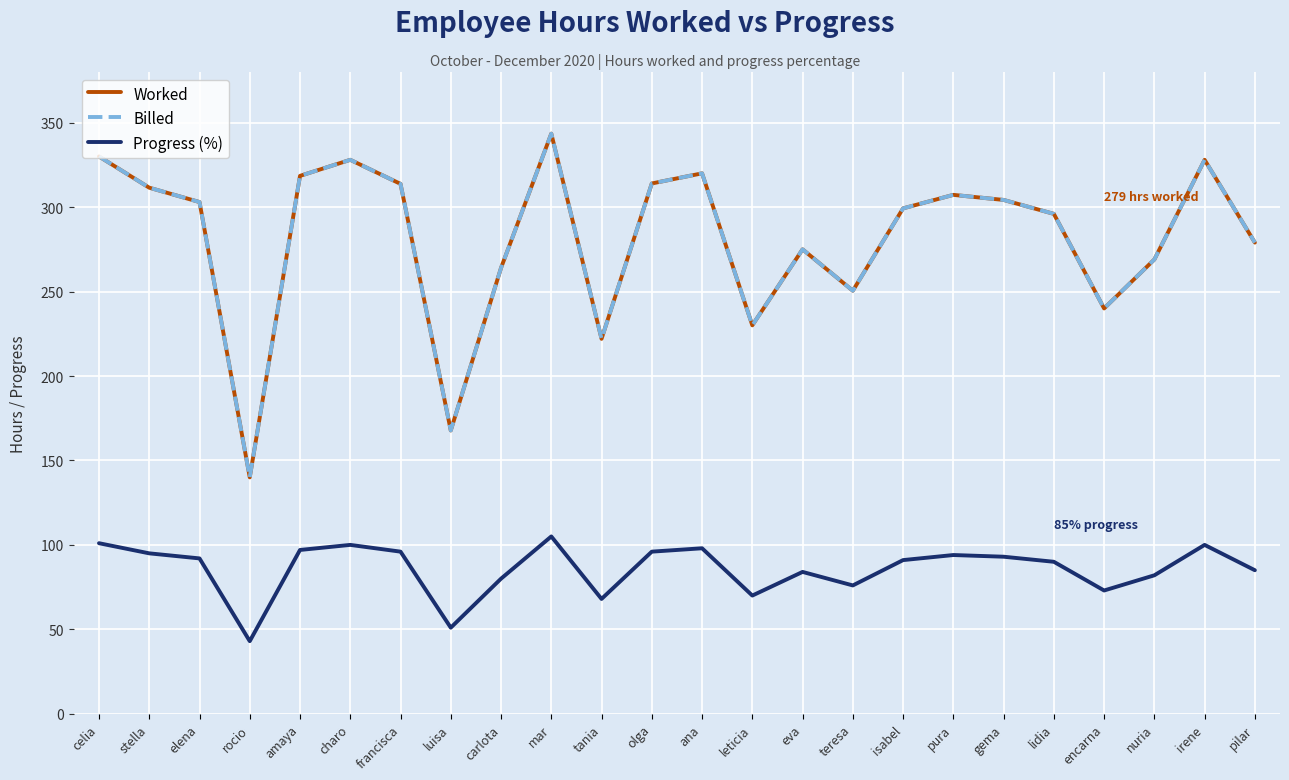

What is the label of the 24th point from the left?

pilar